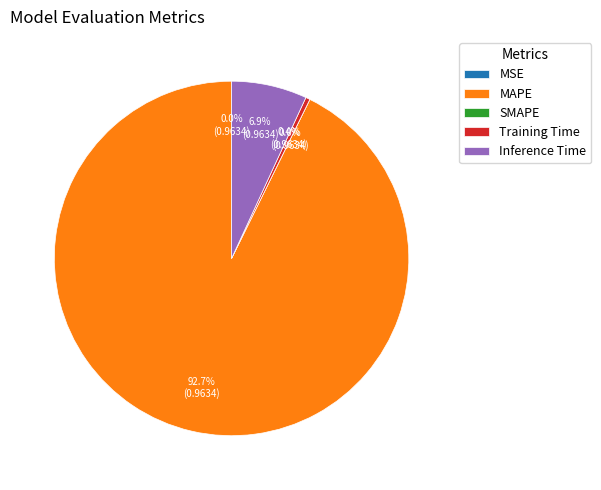

To the nearest percent, what is the combined percentage of MAPE and Inference Time?

100%